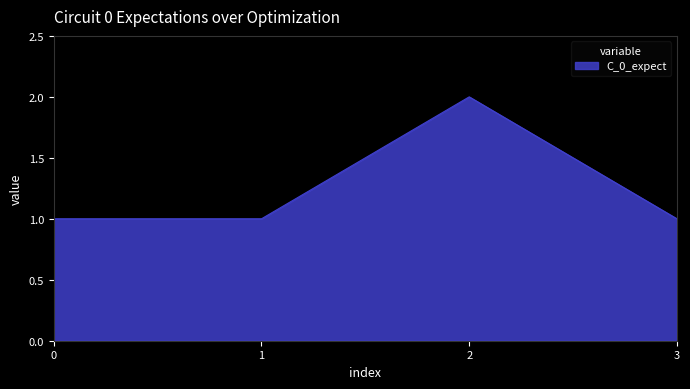

What is the difference between the maximum and minimum values?

1